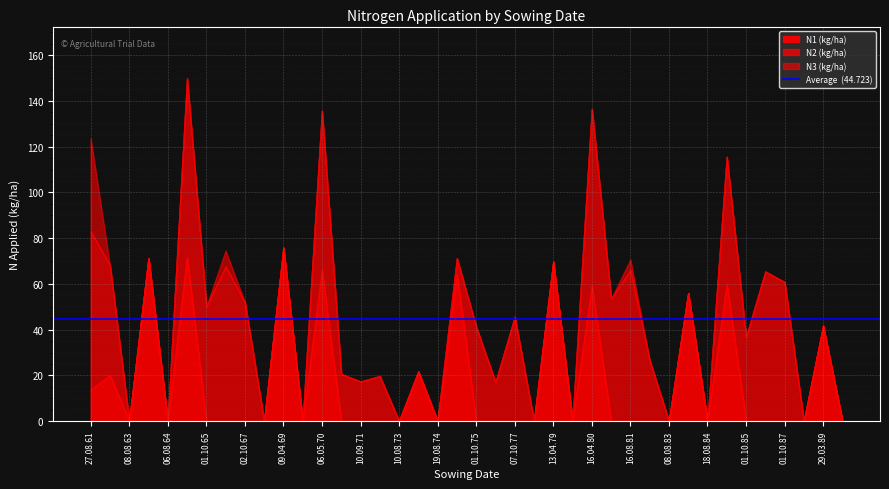

True or false: N1 and N3 cross at least once.

True